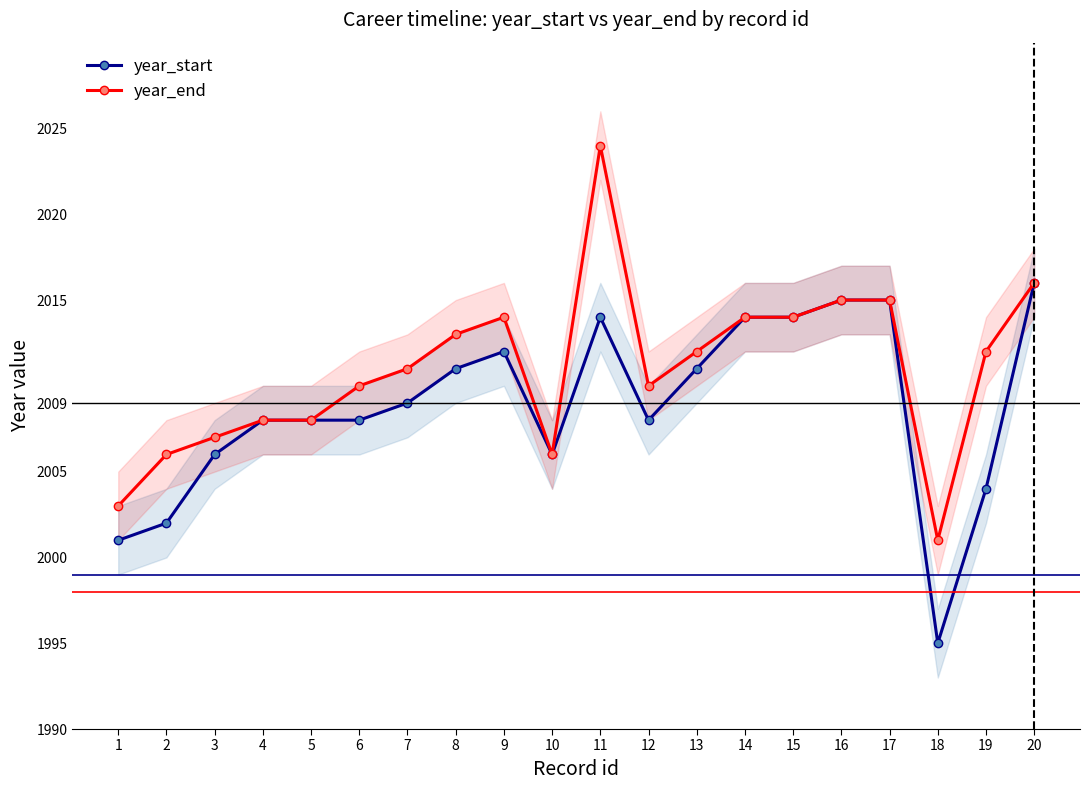

Which series has the widest spread of values?

year_end